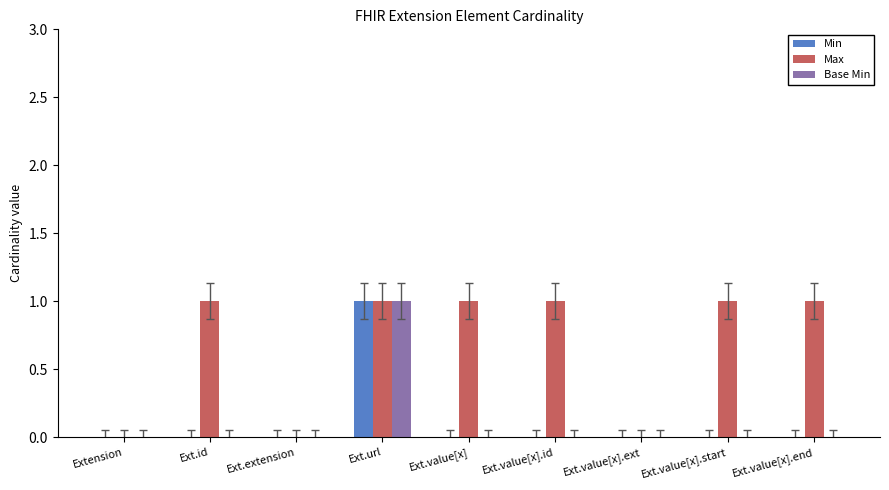

What is the difference between the Min values at Ext.url and Ext.value[x].ext?

1